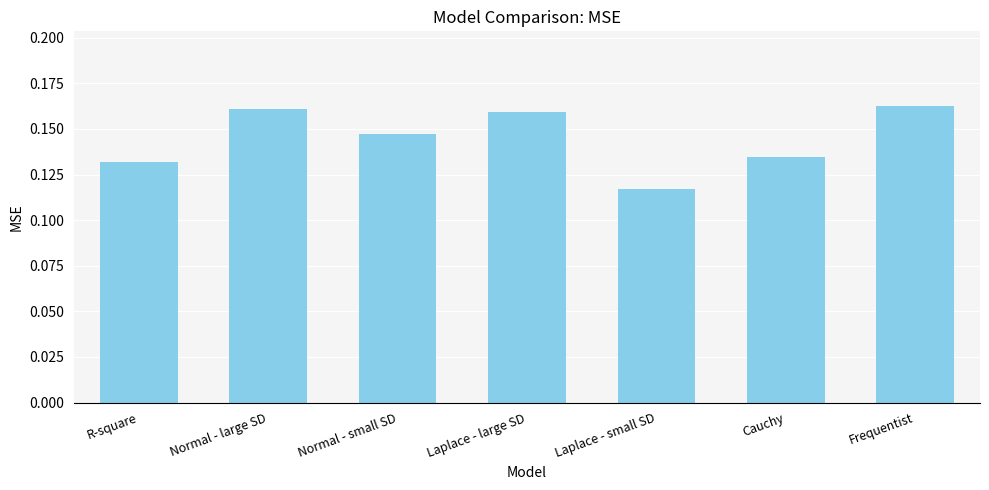

Between Normal - small SD and R-square, which is larger?

Normal - small SD